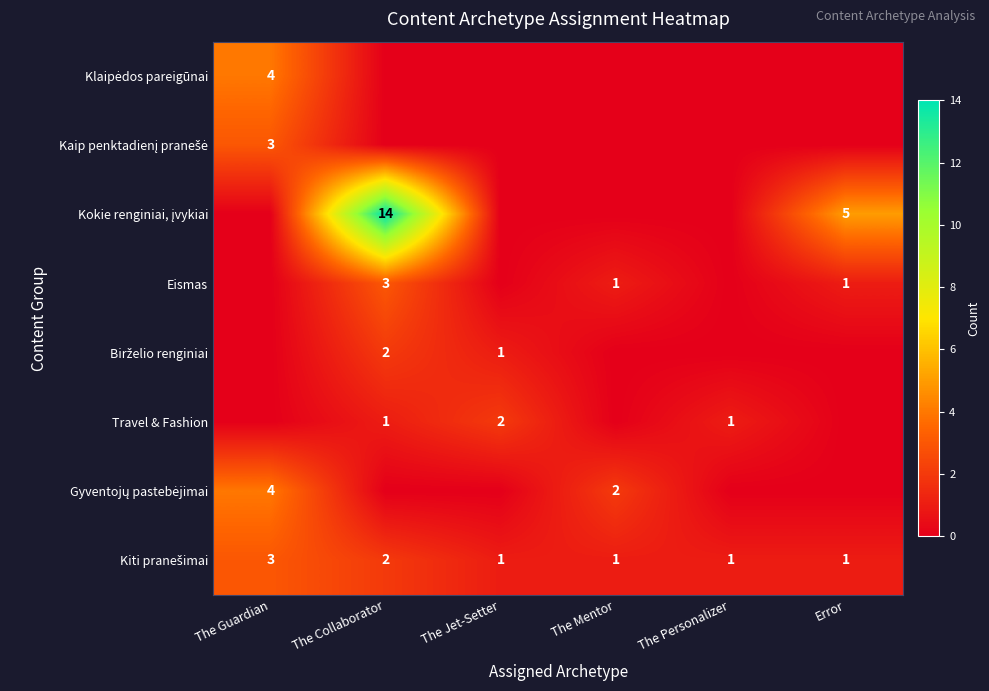

How many data points in Travel & Fashion are above 1?

1